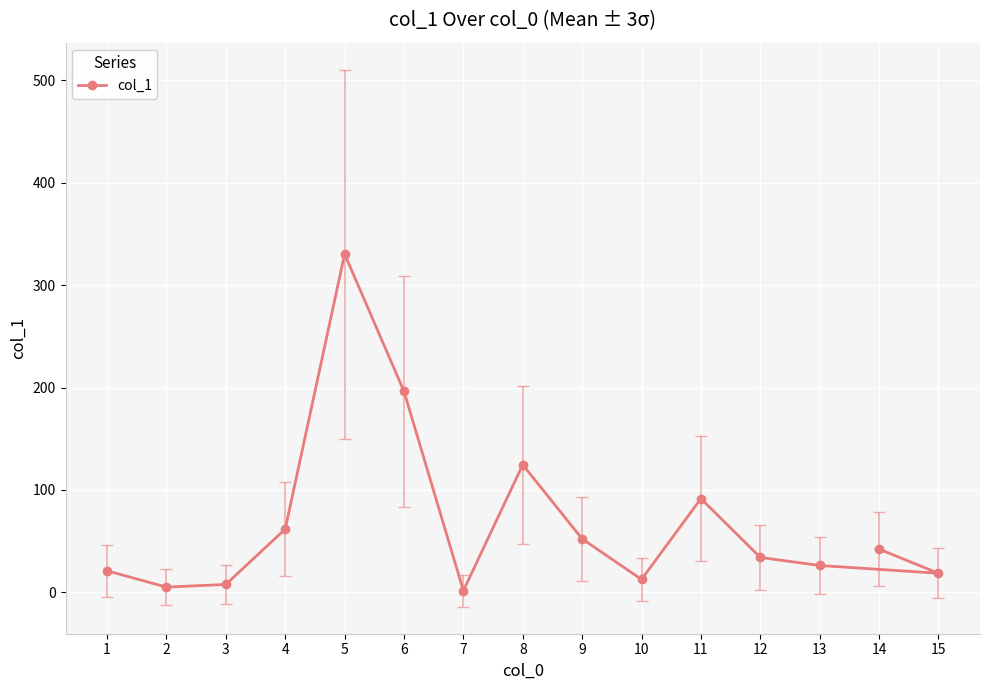

At which category does the chart reach its minimum across all series?

7